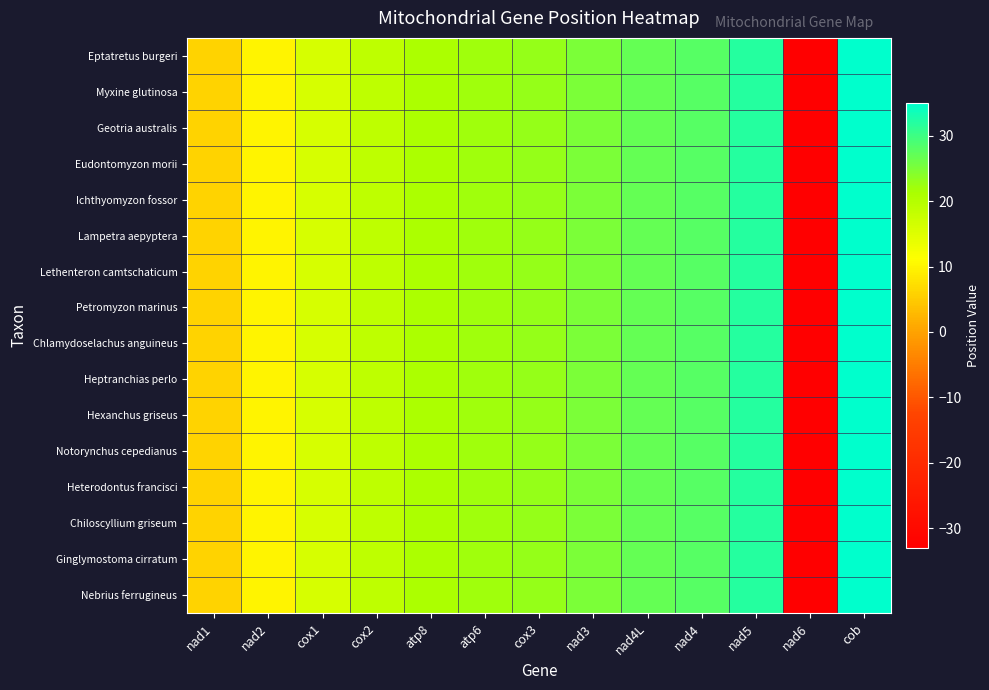

Reading left to right, list all the values displayed in this chart.

Eptatretus burgeri: nad1=6	nad2=10	cox1=16	cox2=19	atp8=21	atp6=22	cox3=23	nad3=25	nad4L=27	nad4=28	nad5=32	nad6=-33	cob=35
Myxine glutinosa: nad1=6	nad2=10	cox1=16	cox2=19	atp8=21	atp6=22	cox3=23	nad3=25	nad4L=27	nad4=28	nad5=32	nad6=-33	cob=35
Geotria australis: nad1=6	nad2=10	cox1=16	cox2=19	atp8=21	atp6=22	cox3=23	nad3=25	nad4L=27	nad4=28	nad5=32	nad6=-33	cob=35
Eudontomyzon morii: nad1=6	nad2=10	cox1=16	cox2=19	atp8=21	atp6=22	cox3=23	nad3=25	nad4L=27	nad4=28	nad5=32	nad6=-33	cob=35
Ichthyomyzon fossor: nad1=6	nad2=10	cox1=16	cox2=19	atp8=21	atp6=22	cox3=23	nad3=25	nad4L=27	nad4=28	nad5=32	nad6=-33	cob=35
Lampetra aepyptera: nad1=6	nad2=10	cox1=16	cox2=19	atp8=21	atp6=22	cox3=23	nad3=25	nad4L=27	nad4=28	nad5=32	nad6=-33	cob=35
Lethenteron camtschaticum: nad1=6	nad2=10	cox1=16	cox2=19	atp8=21	atp6=22	cox3=23	nad3=25	nad4L=27	nad4=28	nad5=32	nad6=-33	cob=35
Petromyzon marinus: nad1=6	nad2=10	cox1=16	cox2=19	atp8=21	atp6=22	cox3=23	nad3=25	nad4L=27	nad4=28	nad5=32	nad6=-33	cob=35
Chlamydoselachus anguineus: nad1=6	nad2=10	cox1=16	cox2=19	atp8=21	atp6=22	cox3=23	nad3=25	nad4L=27	nad4=28	nad5=32	nad6=-33	cob=35
Heptranchias perlo: nad1=6	nad2=10	cox1=16	cox2=19	atp8=21	atp6=22	cox3=23	nad3=25	nad4L=27	nad4=28	nad5=32	nad6=-33	cob=35
Hexanchus griseus: nad1=6	nad2=10	cox1=16	cox2=19	atp8=21	atp6=22	cox3=23	nad3=25	nad4L=27	nad4=28	nad5=32	nad6=-33	cob=35
Notorynchus cepedianus: nad1=6	nad2=10	cox1=16	cox2=19	atp8=21	atp6=22	cox3=23	nad3=25	nad4L=27	nad4=28	nad5=32	nad6=-33	cob=35
Heterodontus francisci: nad1=6	nad2=10	cox1=16	cox2=19	atp8=21	atp6=22	cox3=23	nad3=25	nad4L=27	nad4=28	nad5=32	nad6=-33	cob=35
Chiloscyllium griseum: nad1=6	nad2=10	cox1=16	cox2=19	atp8=21	atp6=22	cox3=23	nad3=25	nad4L=27	nad4=28	nad5=32	nad6=-33	cob=35
Ginglymostoma cirratum: nad1=6	nad2=10	cox1=16	cox2=19	atp8=21	atp6=22	cox3=23	nad3=25	nad4L=27	nad4=28	nad5=32	nad6=-33	cob=35
Nebrius ferrugineus: nad1=6	nad2=10	cox1=16	cox2=19	atp8=21	atp6=22	cox3=23	nad3=25	nad4L=27	nad4=28	nad5=32	nad6=-33	cob=35